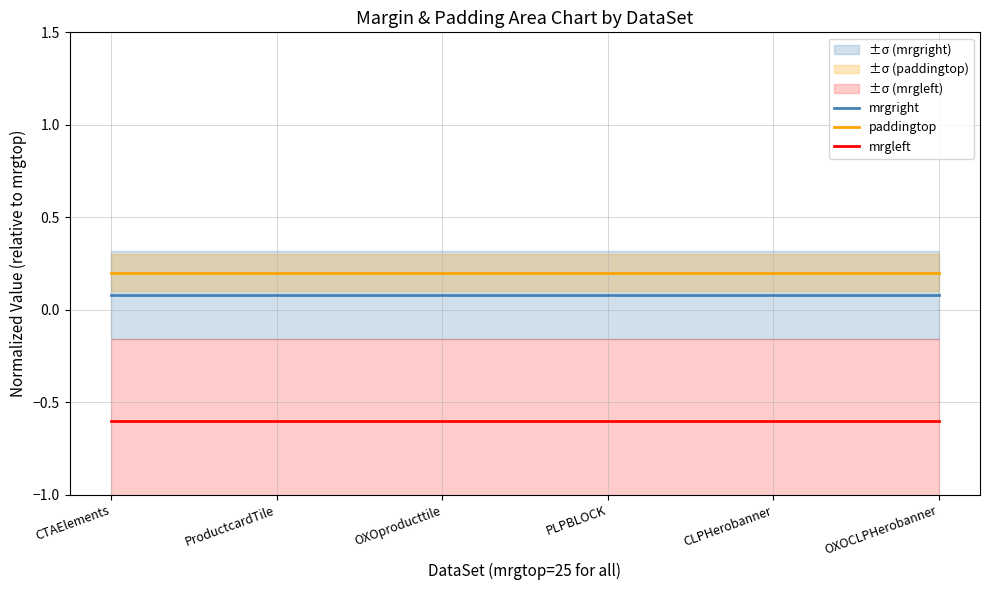

Reading left to right, list all the values displayed in this chart.

mrgright: CTAElements=0.1	ProductcardTile=0.1	OXOproducttile=0.1	PLPBLOCK=0.1	CLPHerobanner=0.1	OXOCLPHerobanner=0.1
paddingtop: CTAElements=0.2	ProductcardTile=0.2	OXOproducttile=0.2	PLPBLOCK=0.2	CLPHerobanner=0.2	OXOCLPHerobanner=0.2
mrgleft: CTAElements=-0.6	ProductcardTile=-0.6	OXOproducttile=-0.6	PLPBLOCK=-0.6	CLPHerobanner=-0.6	OXOCLPHerobanner=-0.6